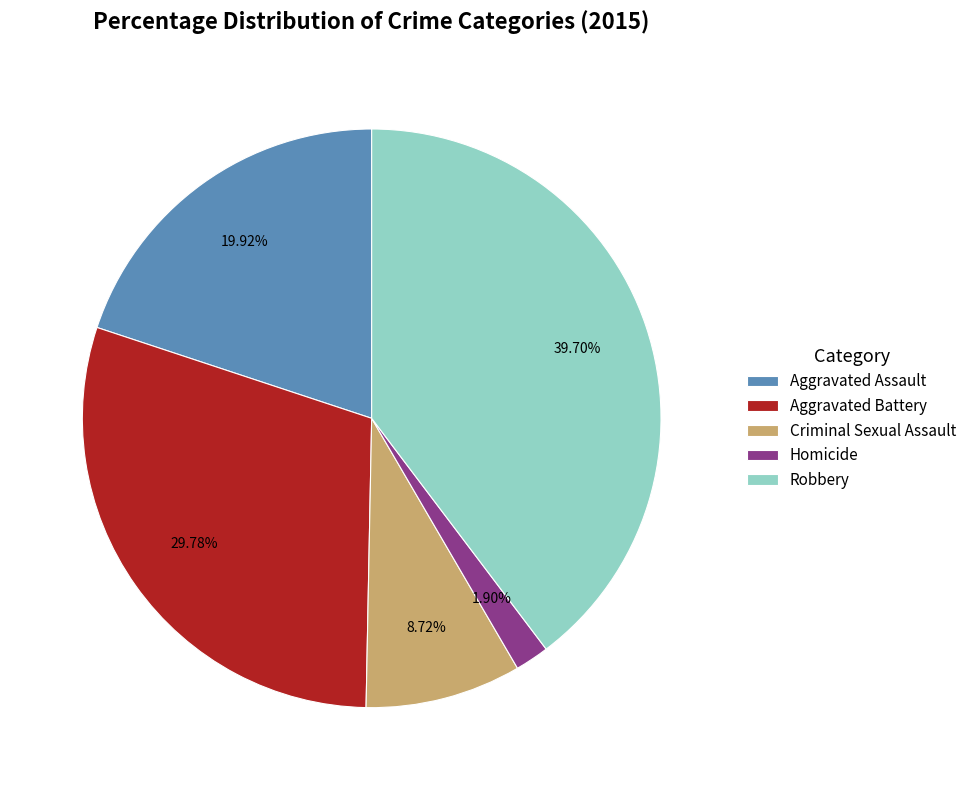

True or false: Robbery accounts for 26% of the total.

False